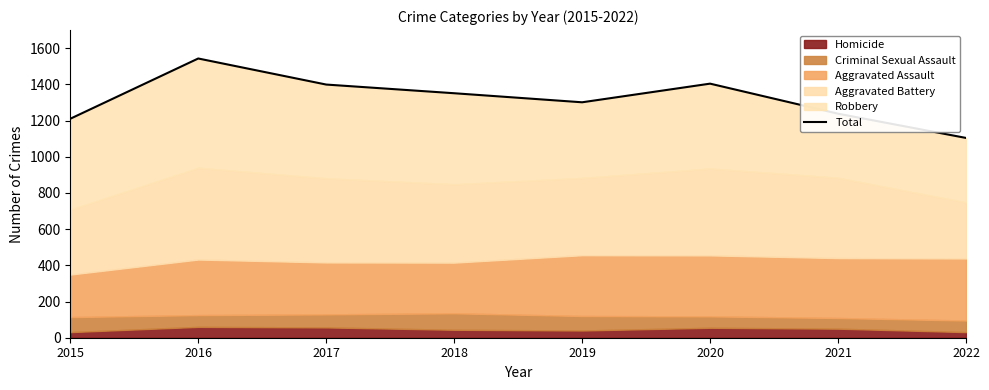

Which has a higher value, 2018 or 2020?

2020